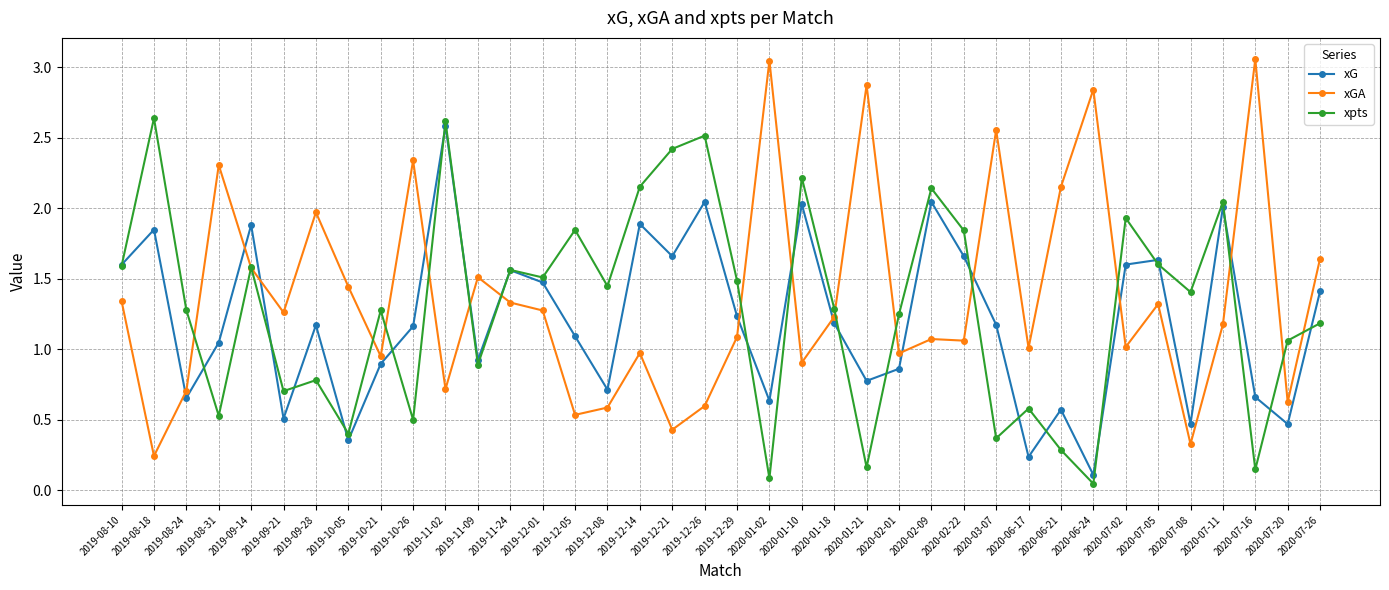

At which category does xpts reach its first local valley?

2019-08-31